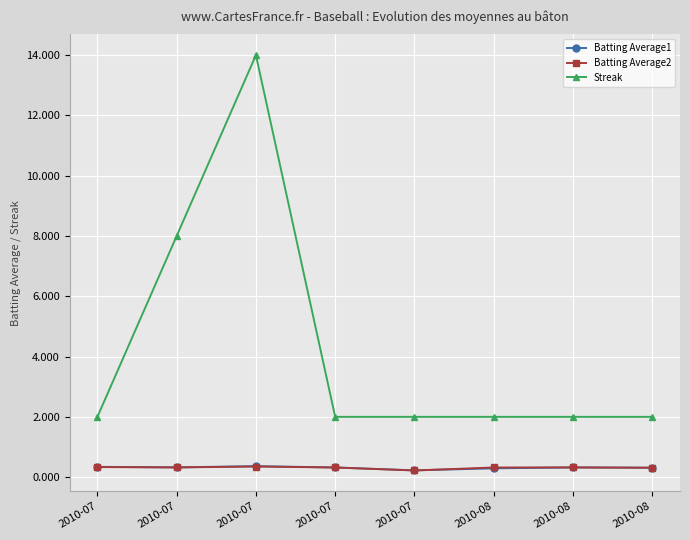

What is the maximum value for Streak?

14.0